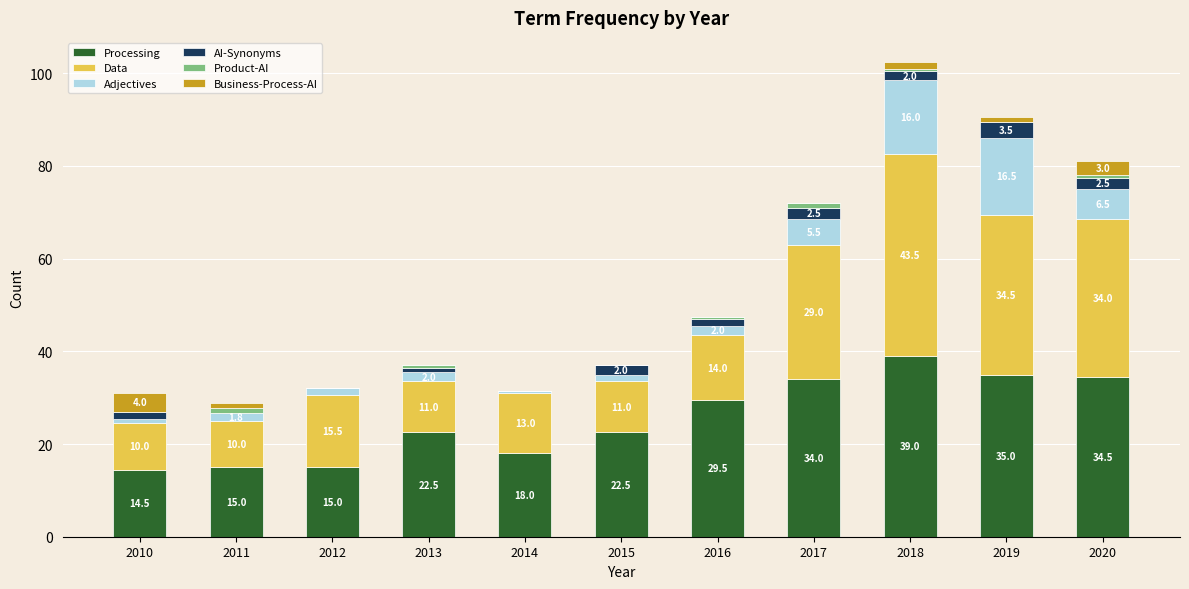

At which category is the sum across all series the highest?

2018